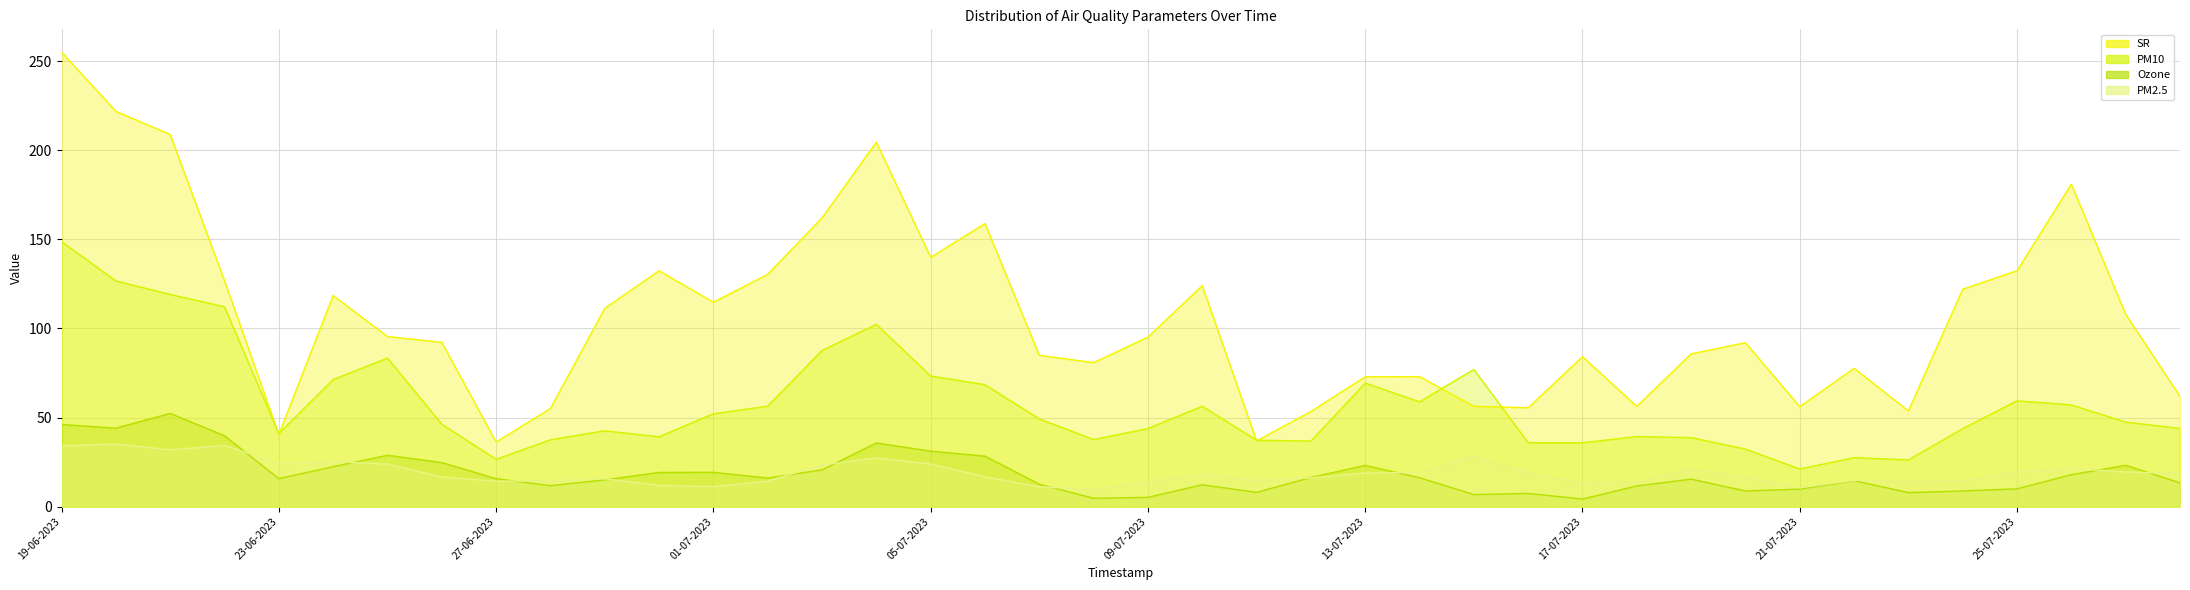

Does the chart display data point markers on the line(s)?

No